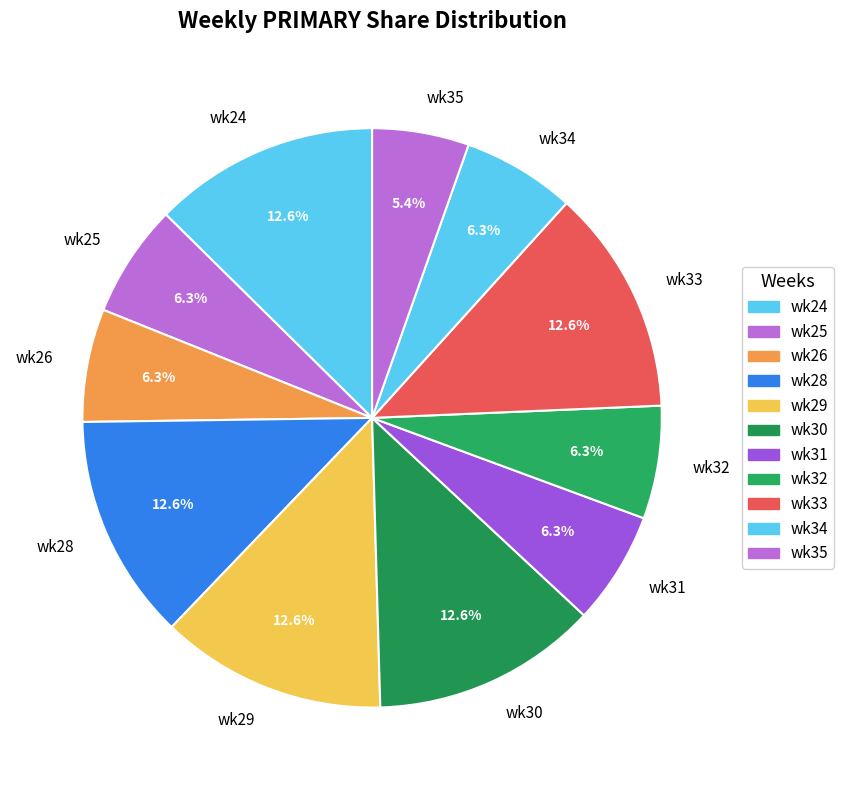

To the nearest percent, what is the combined percentage of wk32 and wk30?

19%